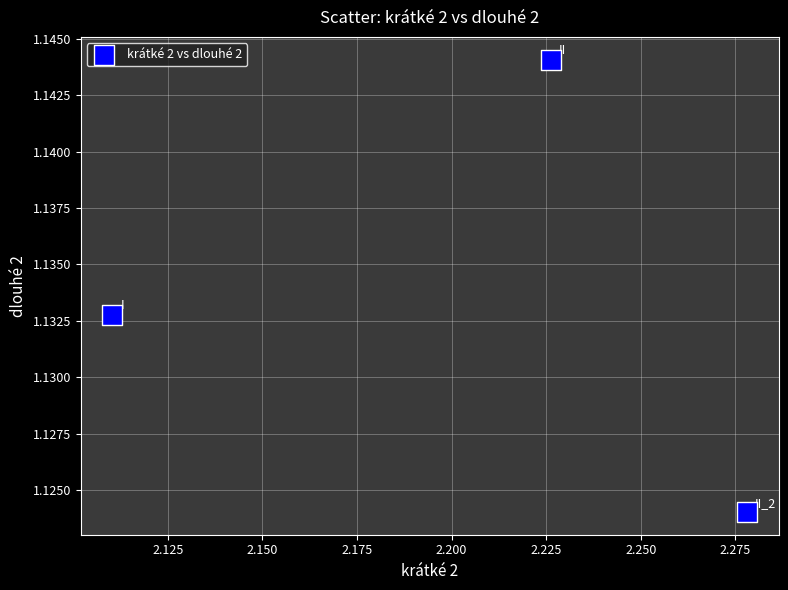

What is the average X value?

2.2